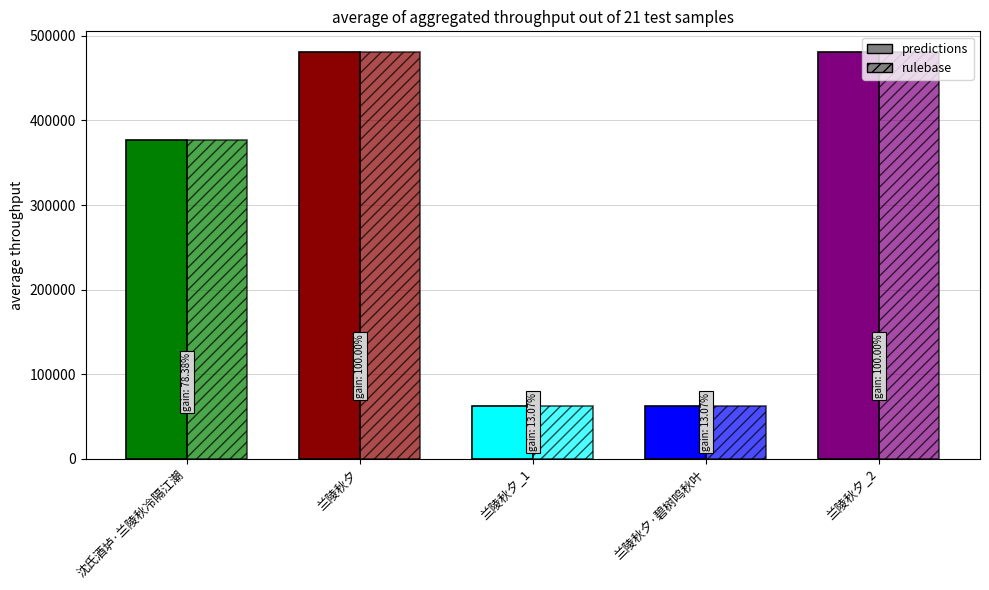

How many distinct data groups are displayed?

2